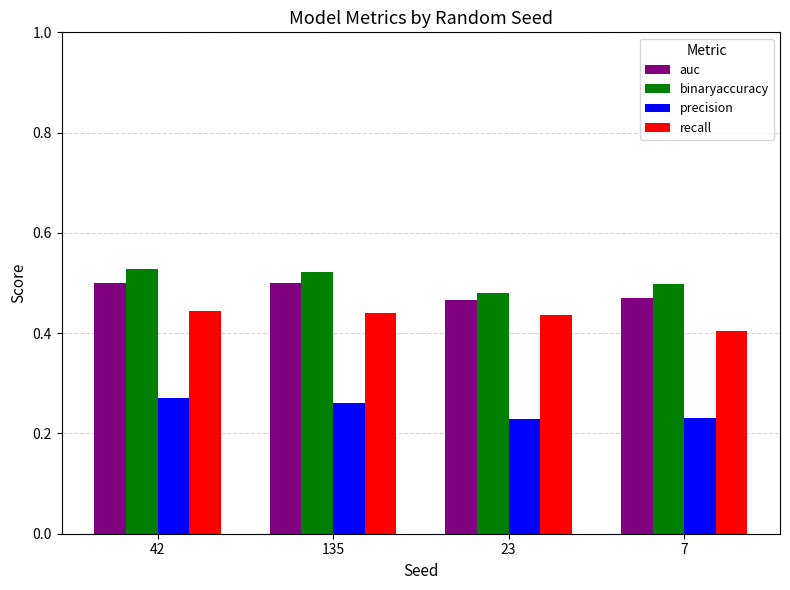

The auc series shows 0.3 at 42. True or false?

False